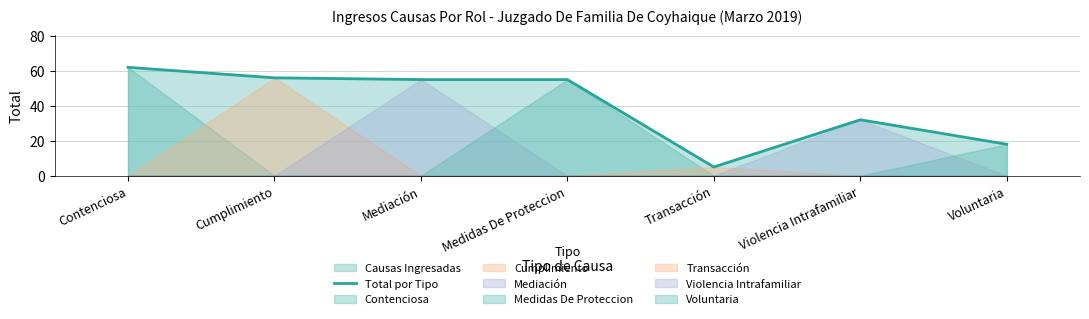

Is it true that the value at Transacción is 5?

True